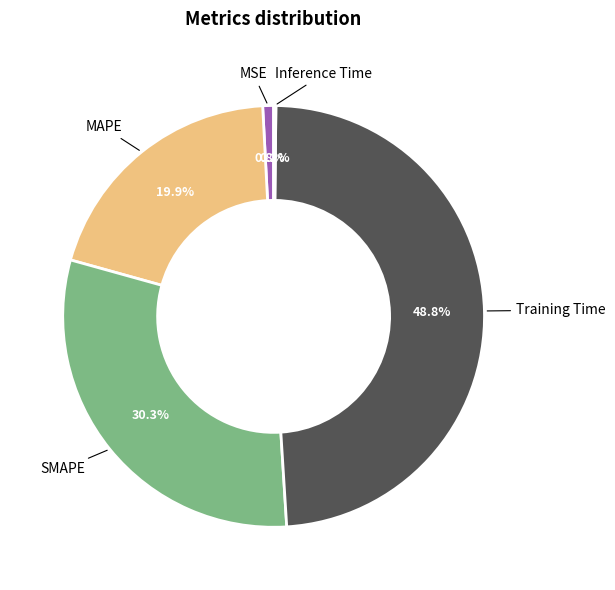

Which slice is the largest?

Training Time